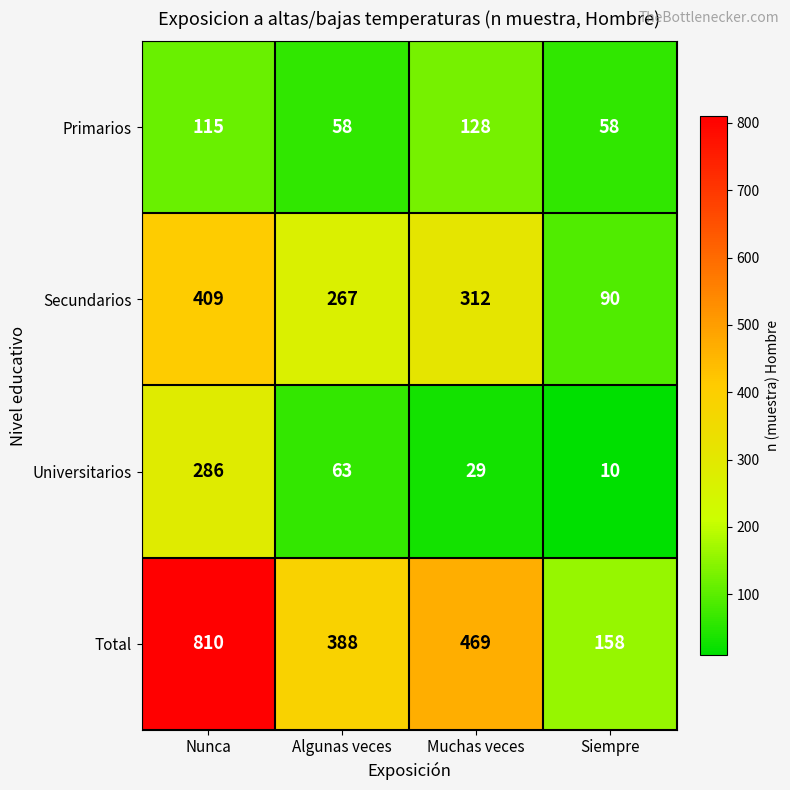

Reading right to left, transcribe all the data shown in this chart.

Primarios: Siempre=58	Muchas veces=128	Algunas veces=58	Nunca=115
Secundarios: Siempre=90	Muchas veces=312	Algunas veces=267	Nunca=409
Universitarios: Siempre=10	Muchas veces=29	Algunas veces=63	Nunca=286
Total: Siempre=158	Muchas veces=469	Algunas veces=388	Nunca=810